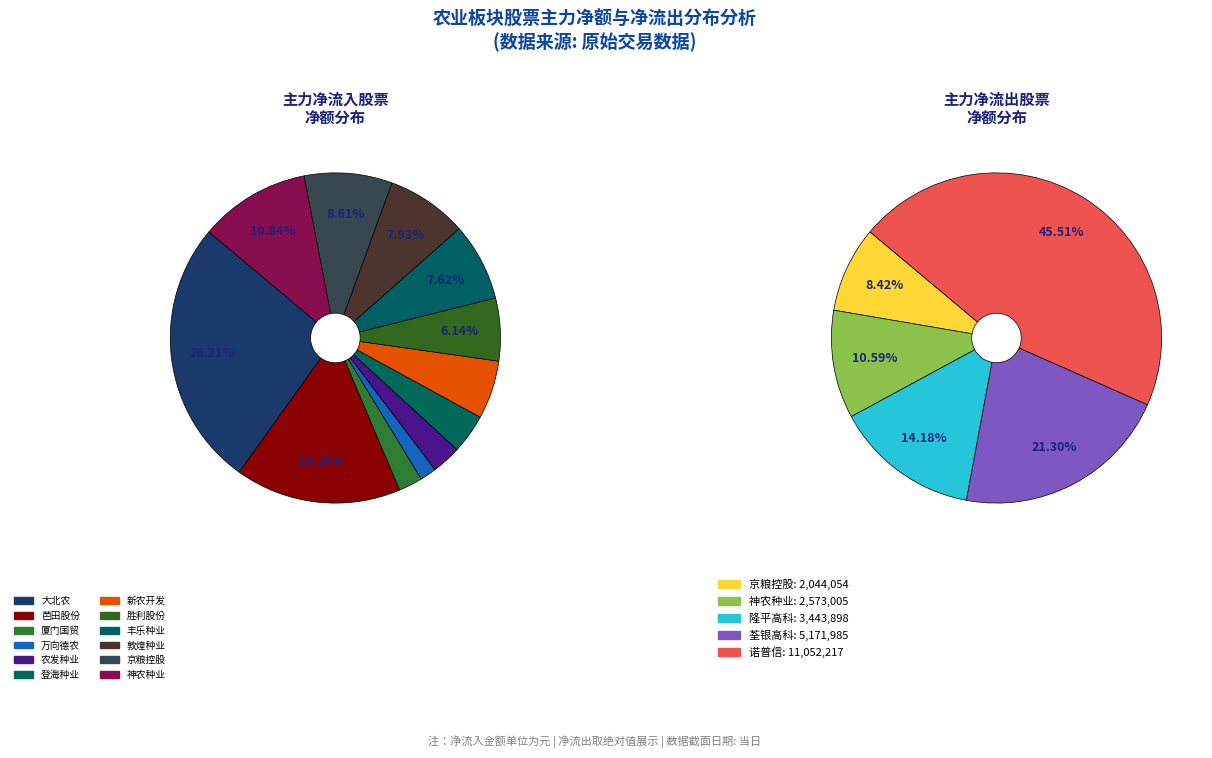

Which slice is the largest?

大北农